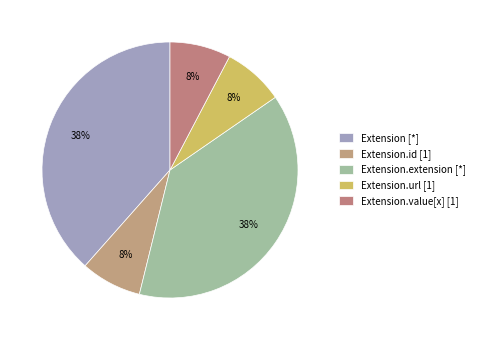

Count the number of slices in the pie.

5